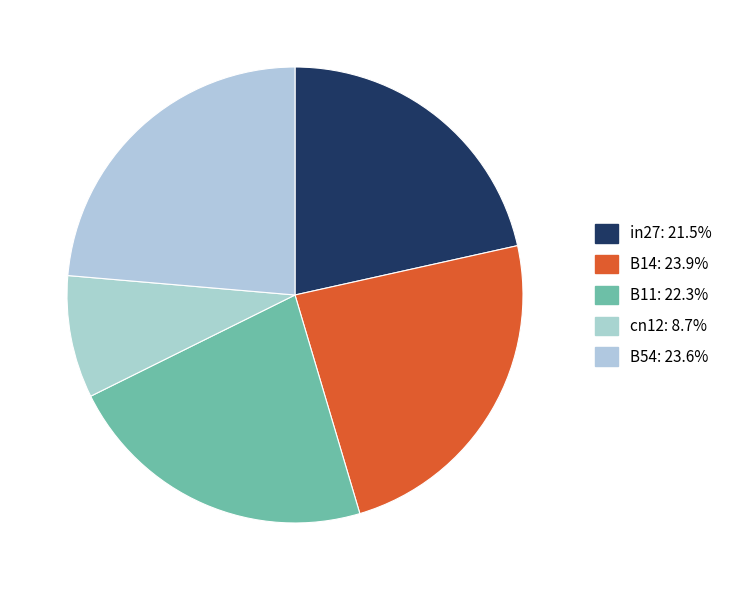

How many segments does this pie chart have?

5